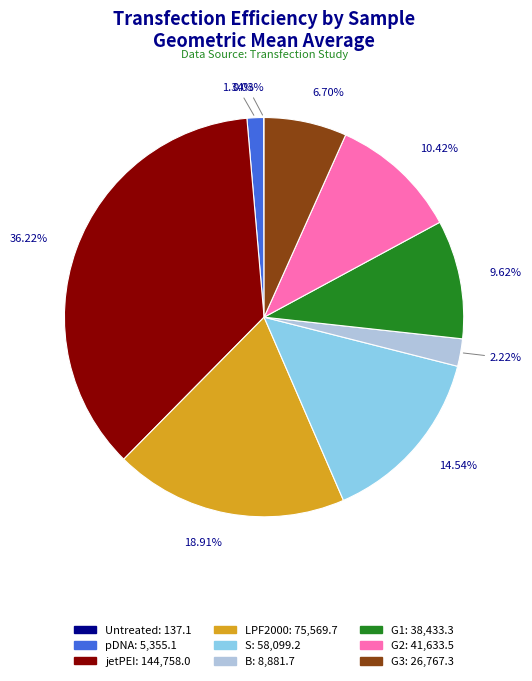

To the nearest percent, what is the difference between the largest and smallest slice percentages?

36%